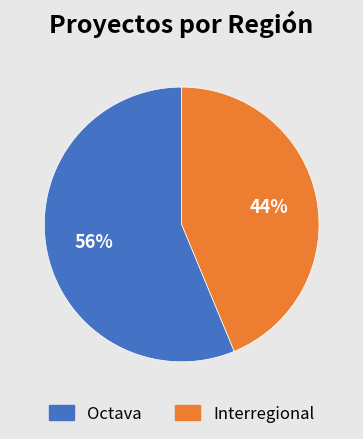

Is it true that Octava is 56% of the pie?

True